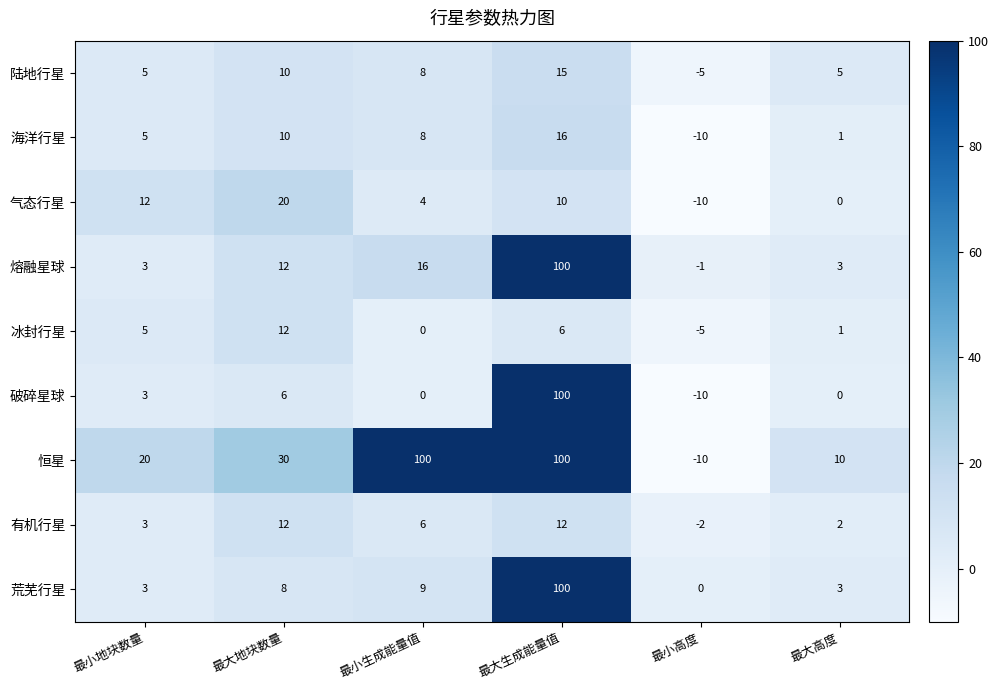

The value of 海洋行星 at 最大地块数量 is 10. True or false?

True